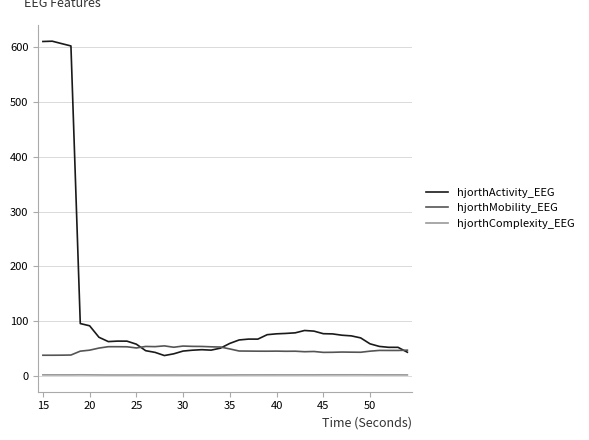

True or false: hjorthMobility_EEG and hjorthComplexity_EEG cross at least once.

False